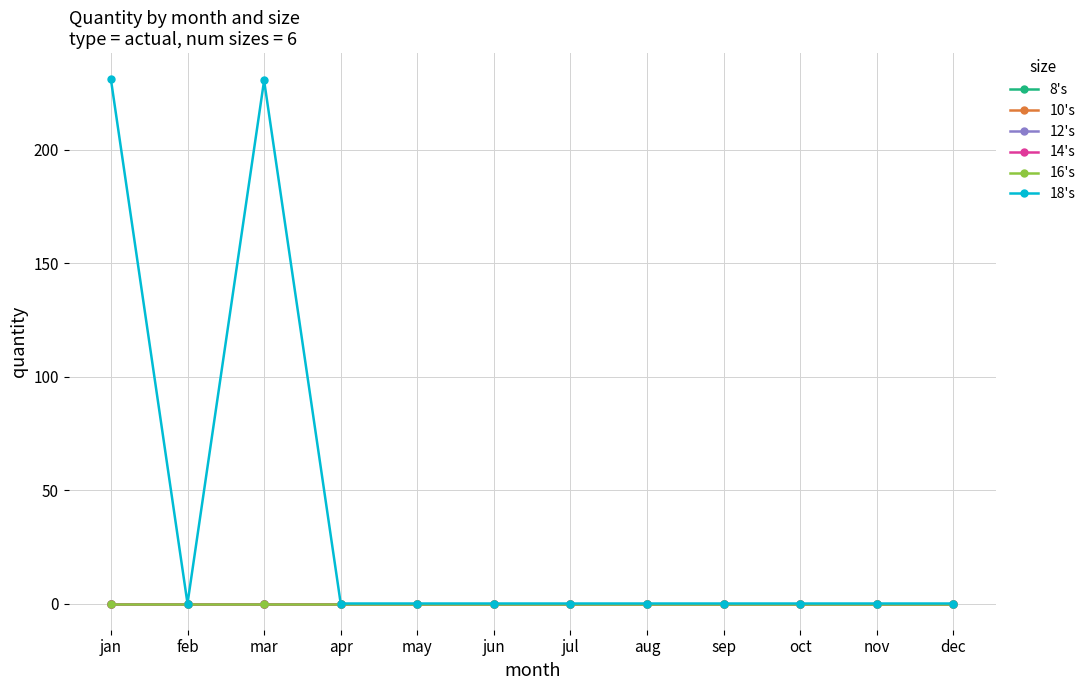

In 18's, how many points are higher than both neighbors (excluding endpoints)?

1